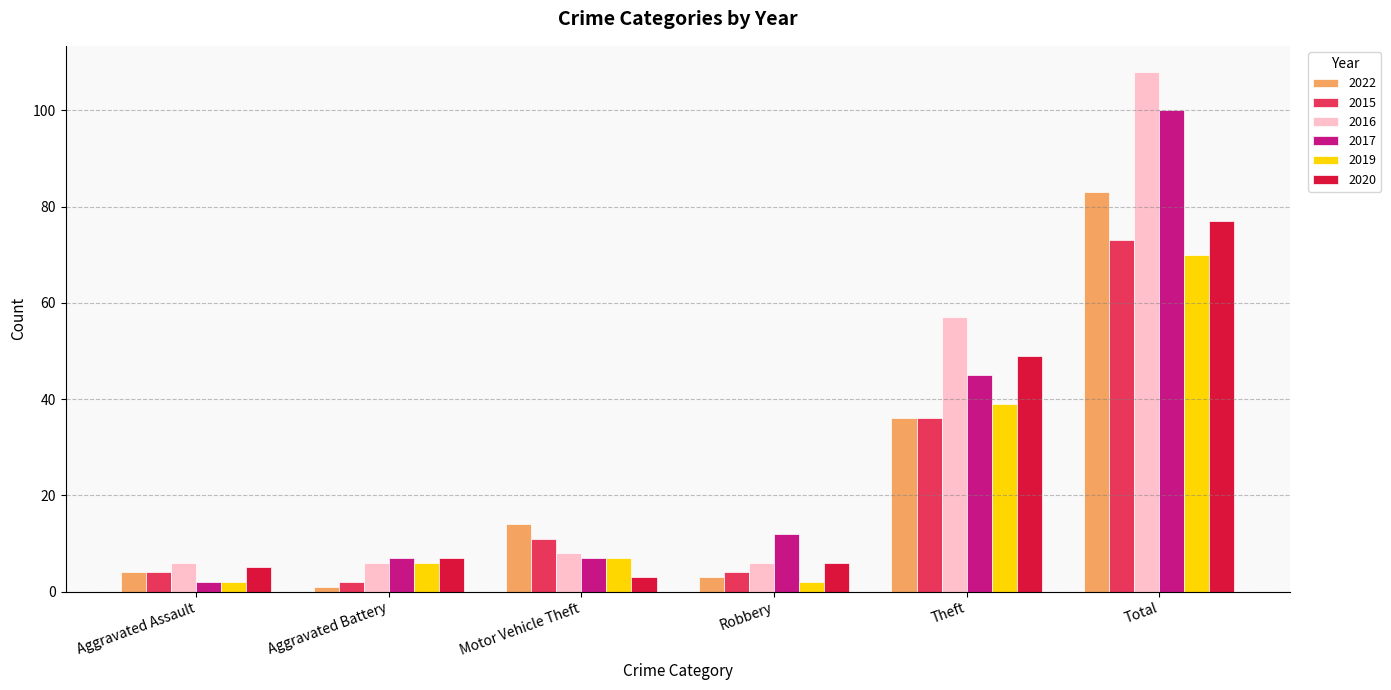

The value of 2017 at Theft is 45. True or false?

True